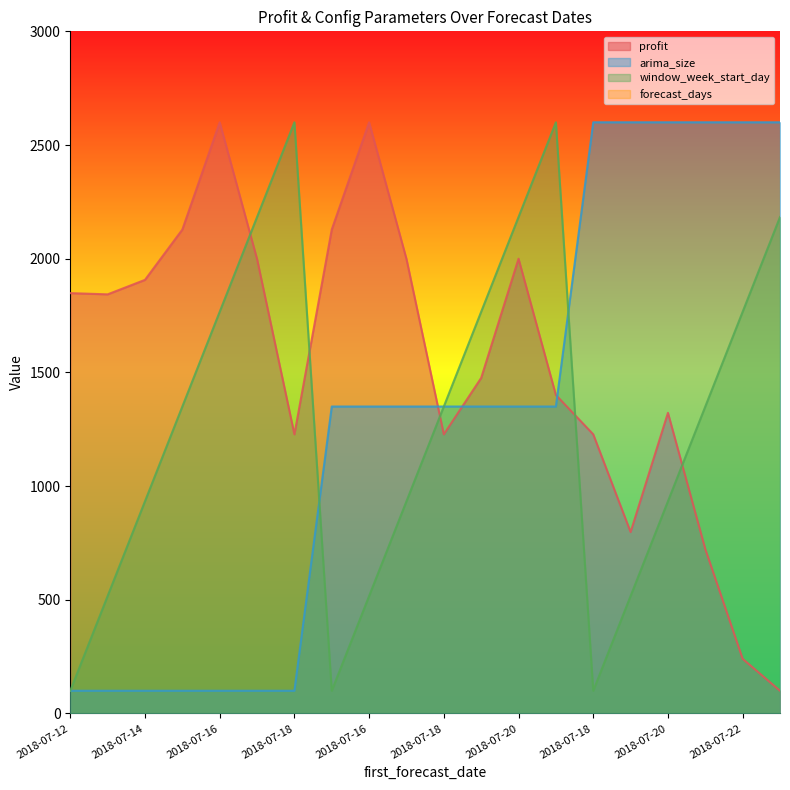

At which category does window_week_start_day reach its first local peak?

2018-07-18